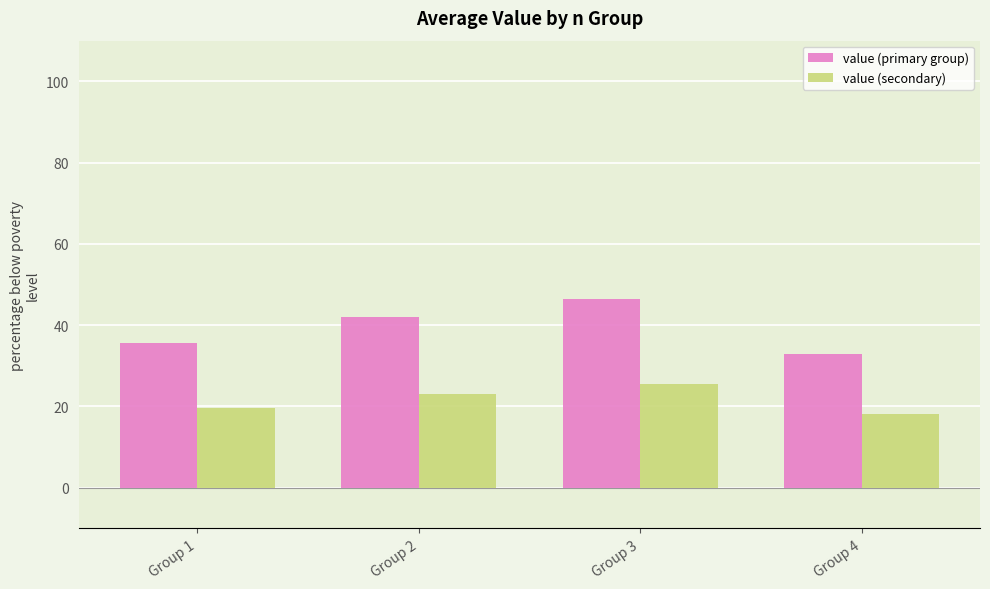

Read the value (primary group) value at Group 3.

46.5